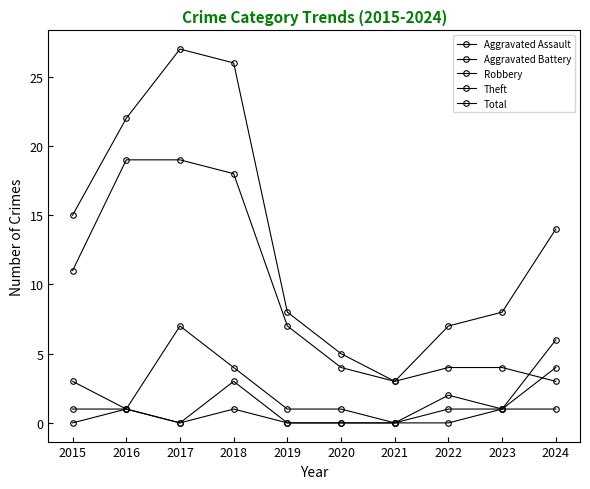

How many categories are shown in the chart?

10